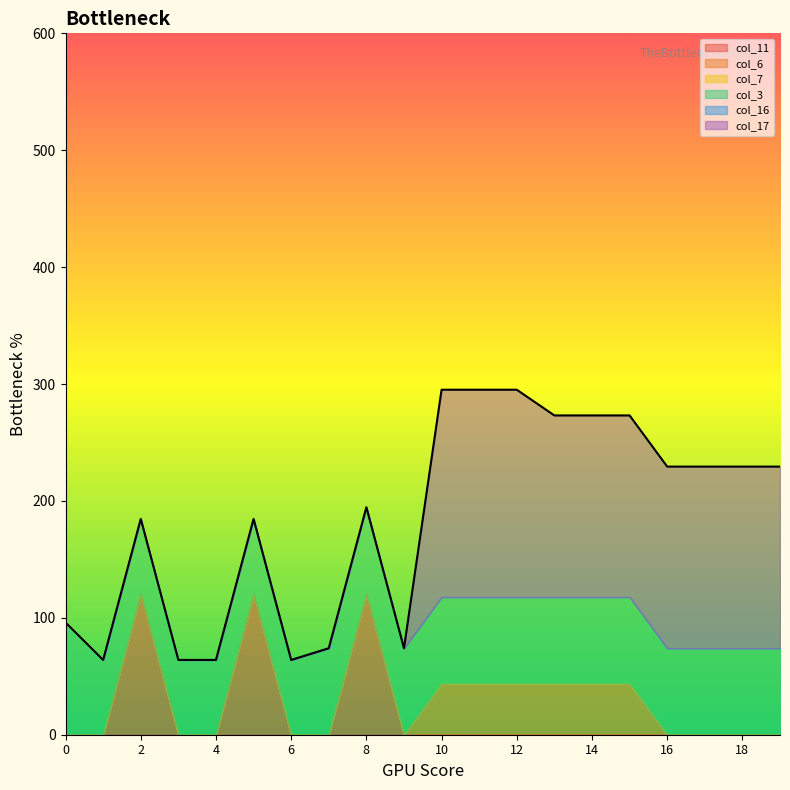

True or false: col_17 and col_6 intersect in this chart.

False